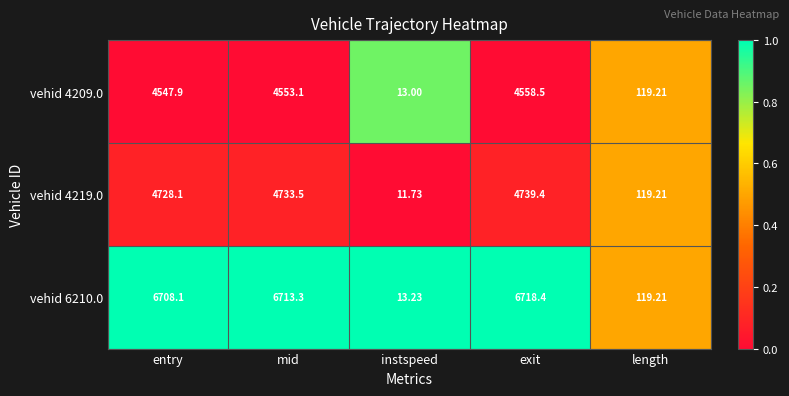

Where does the vehid 4209.0 series first go above 4547?

entry